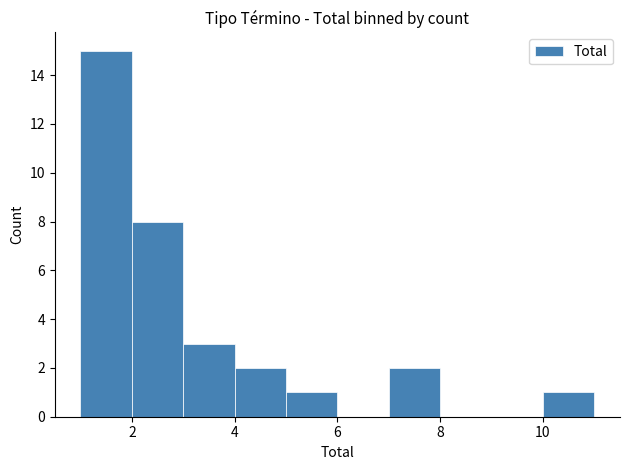

Reading left to right, list every bar in this chart as the range it spans on the x-axis followed by its height. The values are not printed on the chart, so give them approximately, as read against the axis.

1 to 2: 15
2 to 3: 8
3 to 4: 3
4 to 5: 2
5 to 6: 1
6 to 7: 0
7 to 8: 2
8 to 9: 0
9 to 10: 0
10 to 11: 1